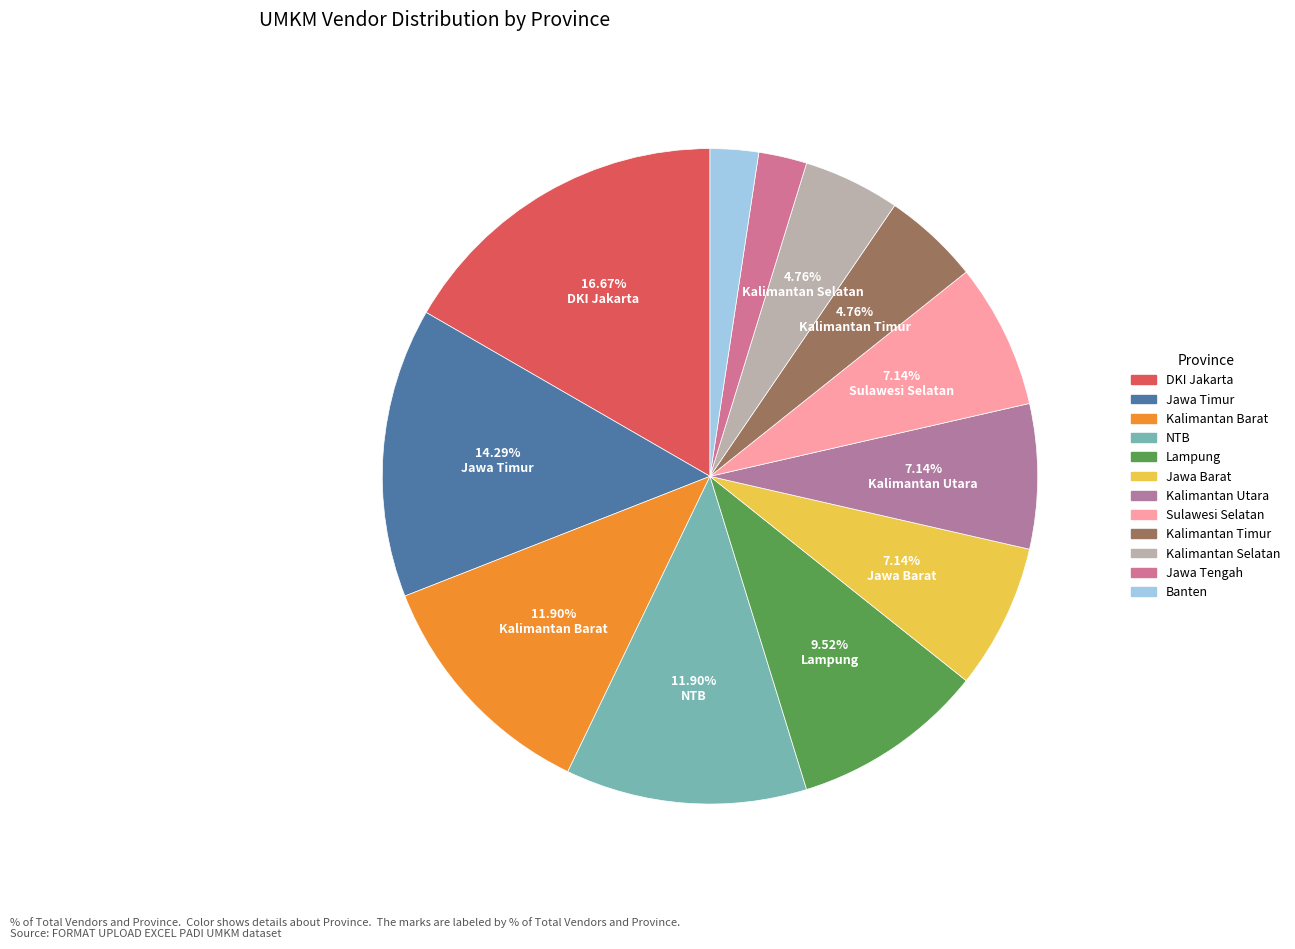

To the nearest percent, what is the difference between the largest and smallest slice percentages?

14%